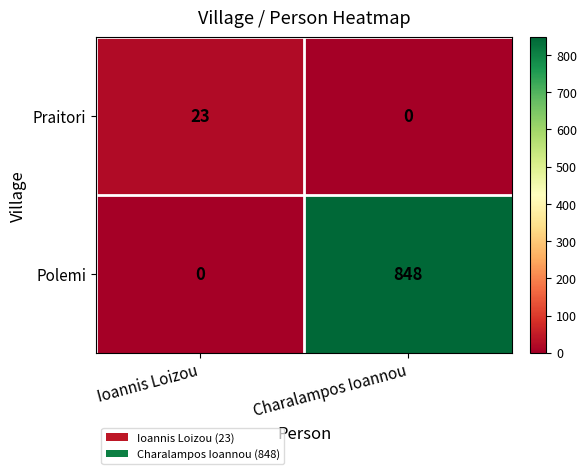

What is the maximum value for Polemi?

848